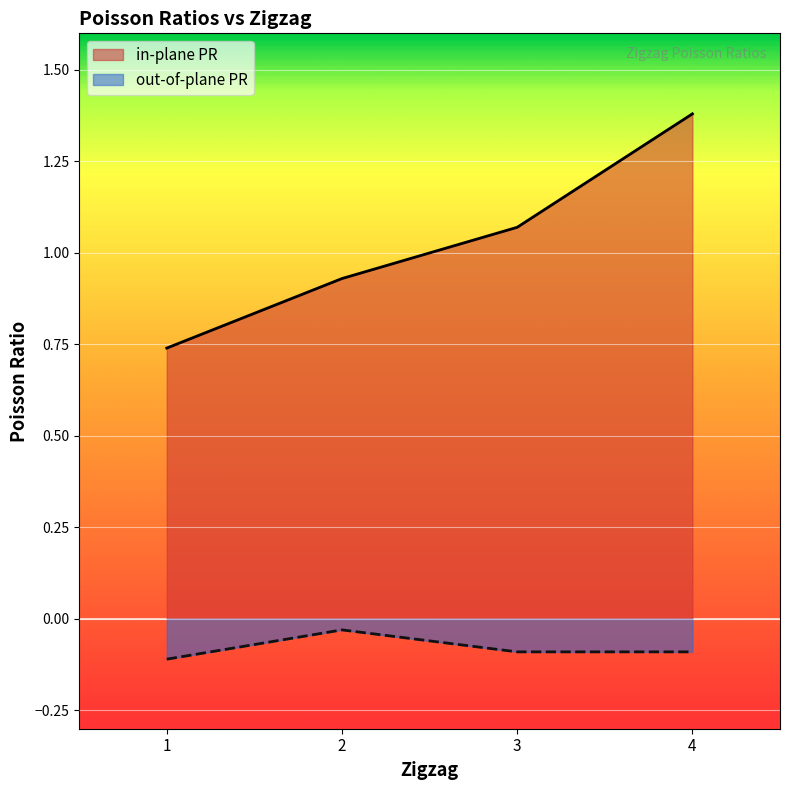

At which label is in-plane PR closest to 1?

2